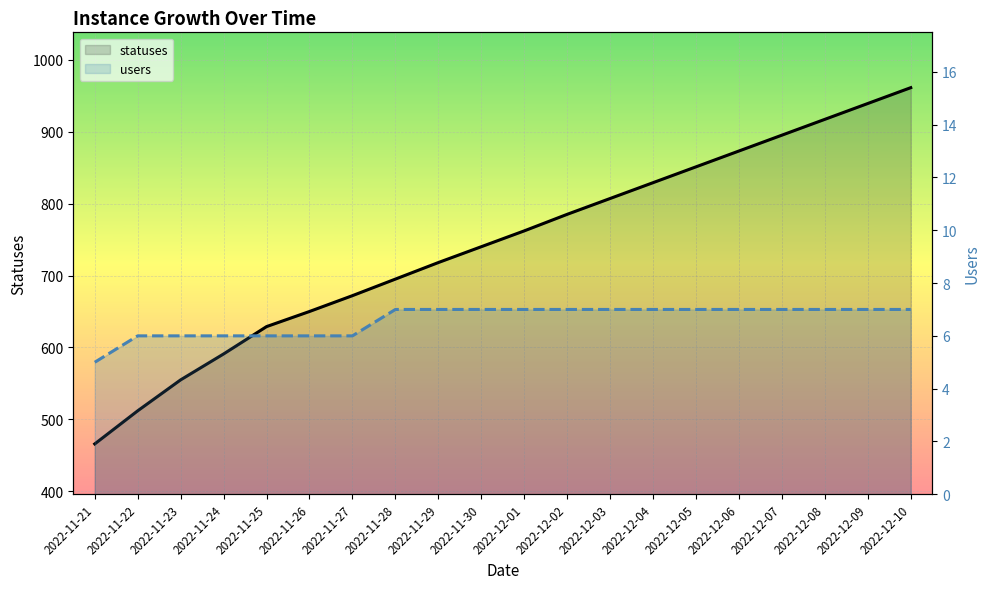

Reading left to right, what are all the values shown in this chart?

statuses: 466	512	555	591	629	650	672	695	718	740	762	785	807	829	851	873	895	917	939	961
users: 5	6	6	6	6	6	6	7	7	7	7	7	7	7	7	7	7	7	7	7